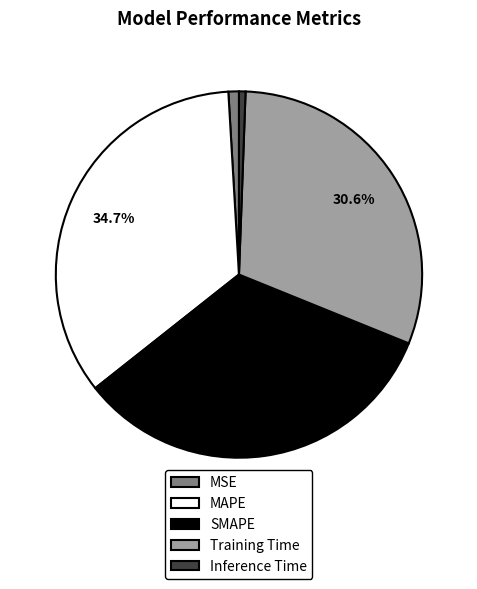

Which slice is the largest?

MAPE